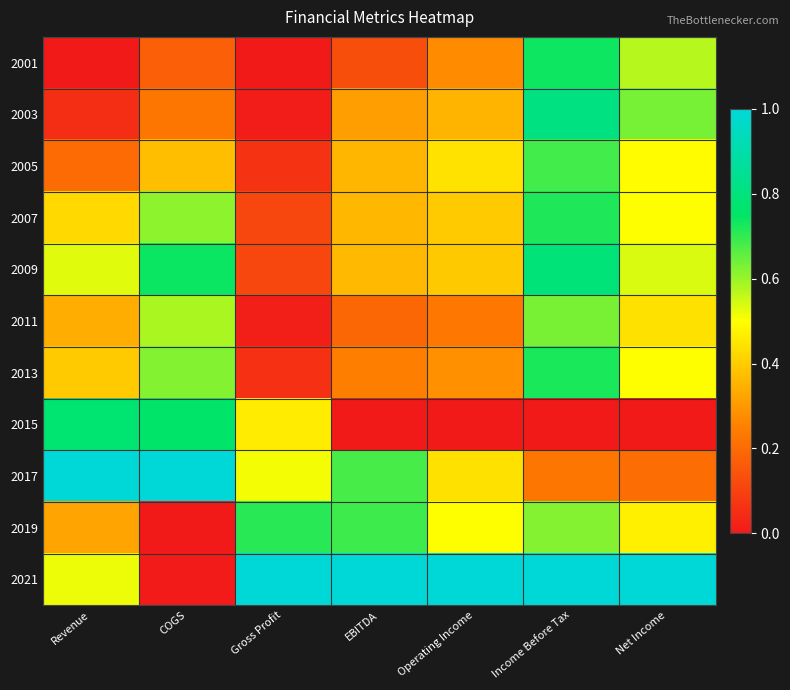

Which label corresponds to the smallest value in the chart?

Revenue